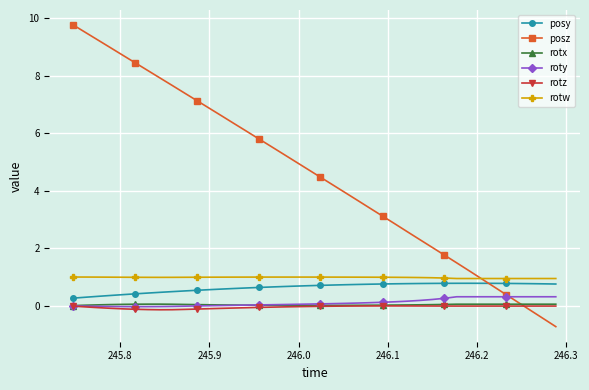

How many times do rotx and posz cross each other?

1